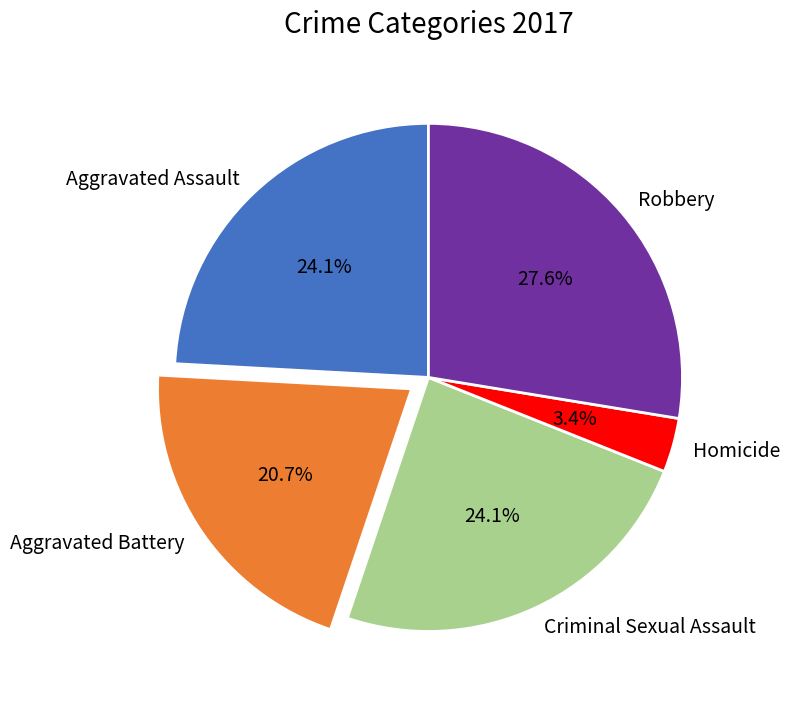

What percentage is the Aggravated Assault slice, to the nearest percent?

24%